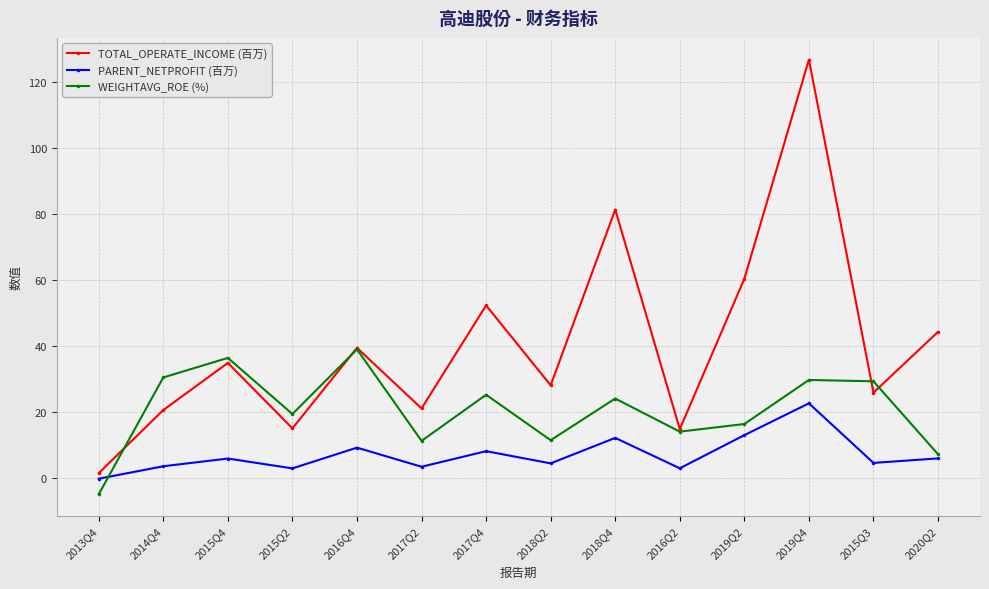

Where is the first local minimum for WEIGHTAVG_ROE (%)?

2015Q2